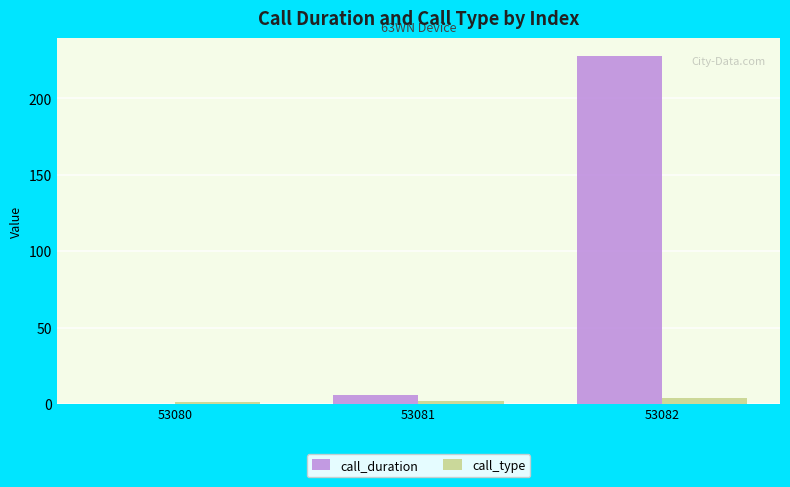

Which series has the widest spread of values?

call_duration